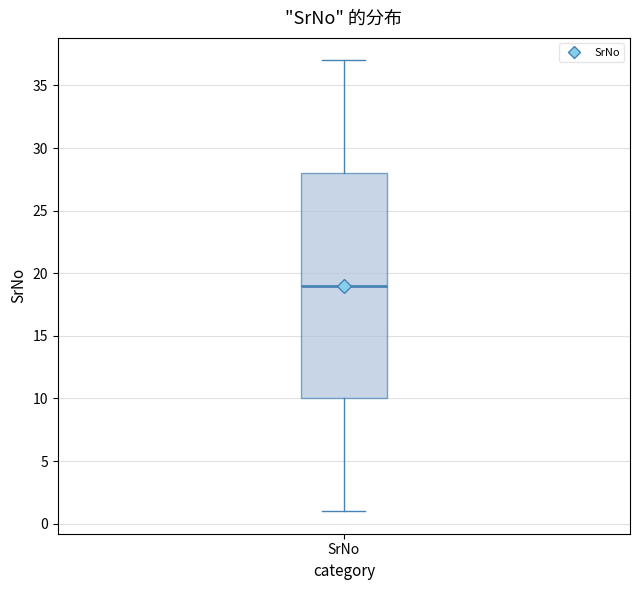

Where does the lower whisker of the box for SrNo end on the y-axis? The values are not printed on the chart, so give them approximately, as read against the axis.

1